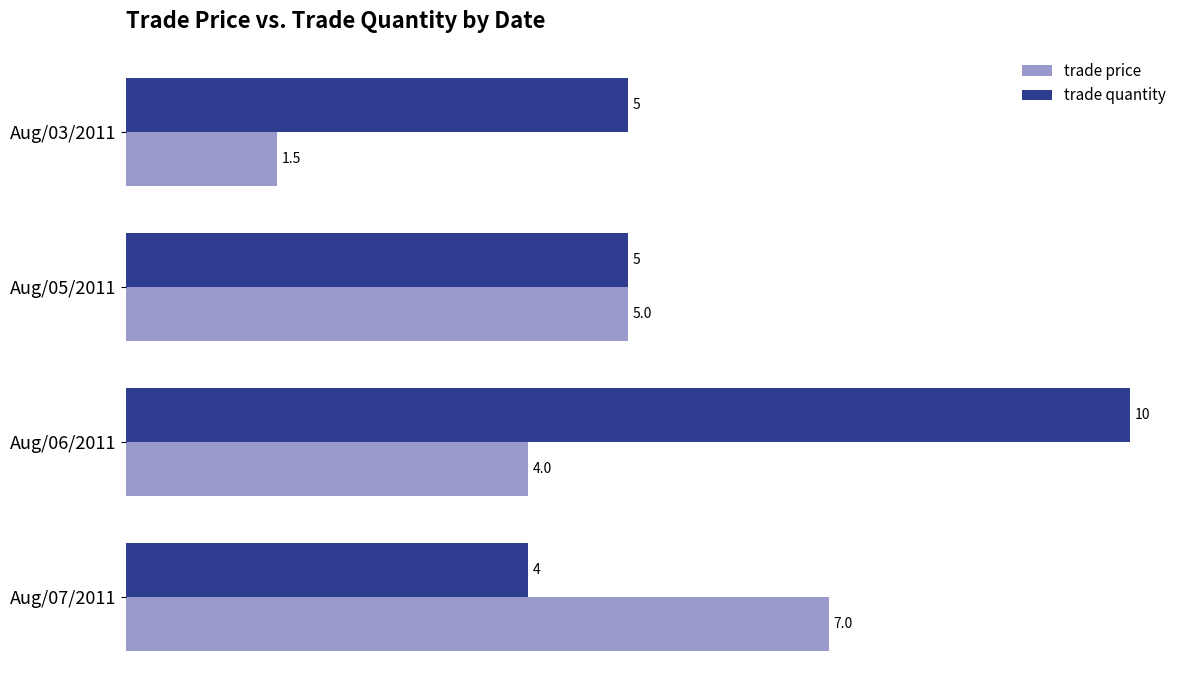

List the labels in order of trade price value, smallest first.

Aug/03/2011, Aug/06/2011, Aug/05/2011, Aug/07/2011